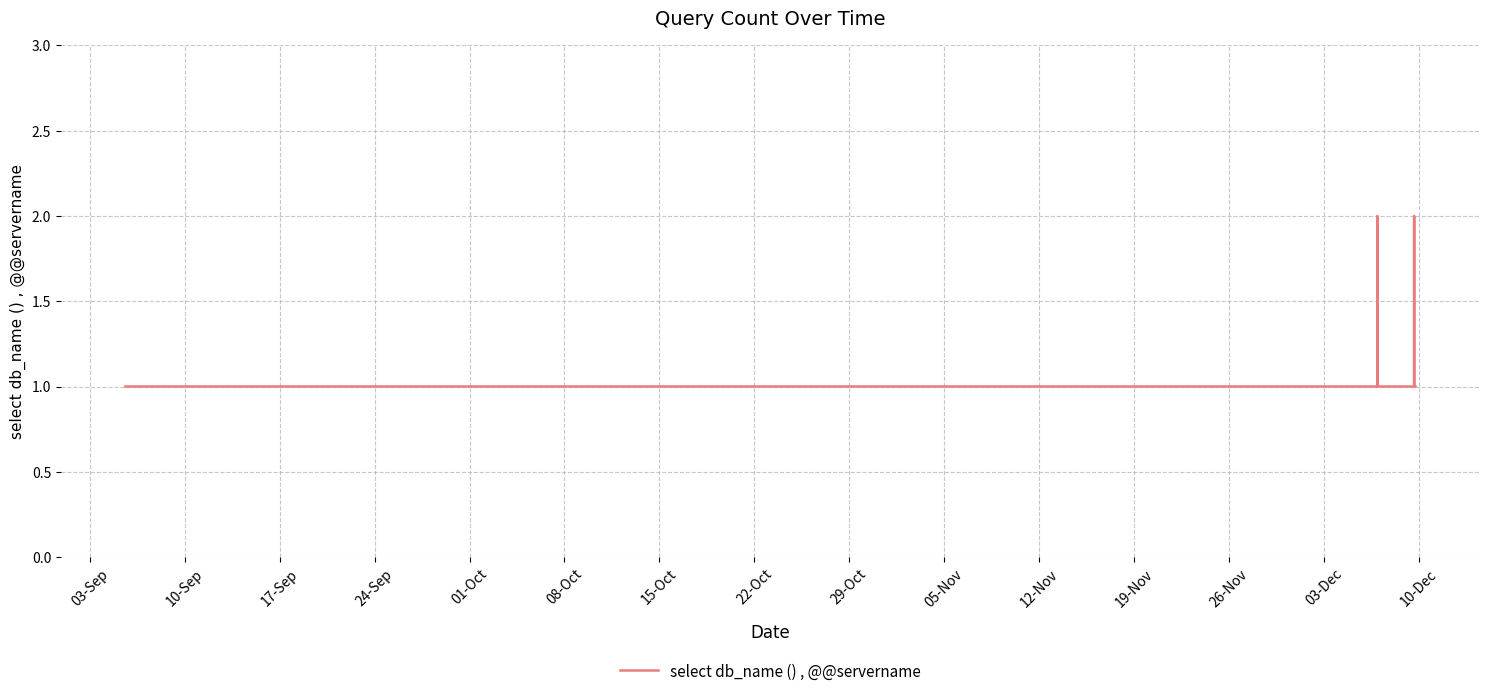

Does the chart display data point markers on the line(s)?

No